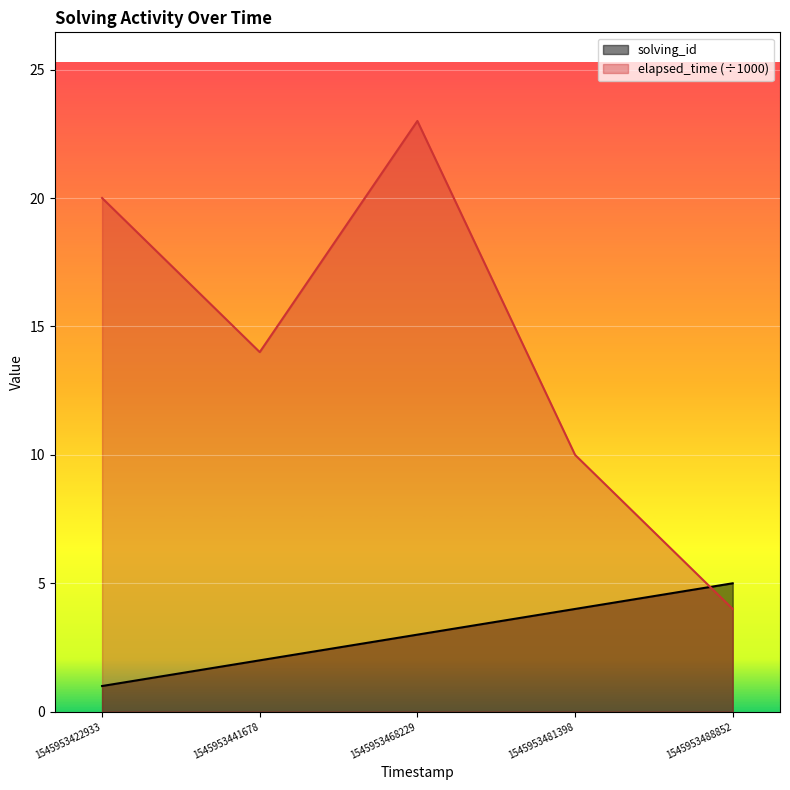

List the series in order of their peak value, highest first.

elapsed_time (÷1000), solving_id